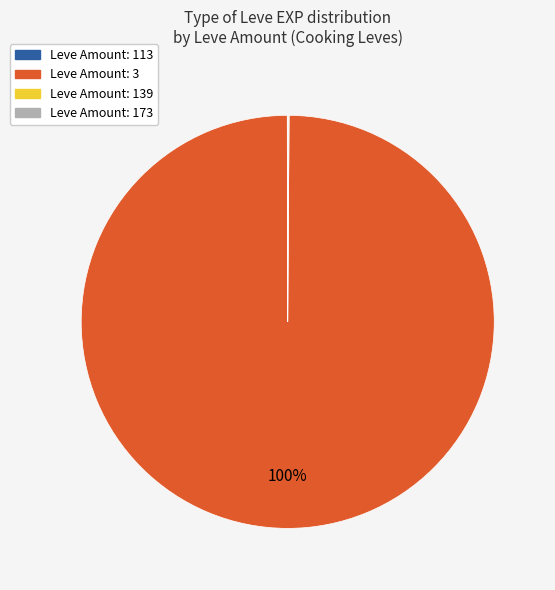

Is there any slice that represents more than half of the pie?

Yes